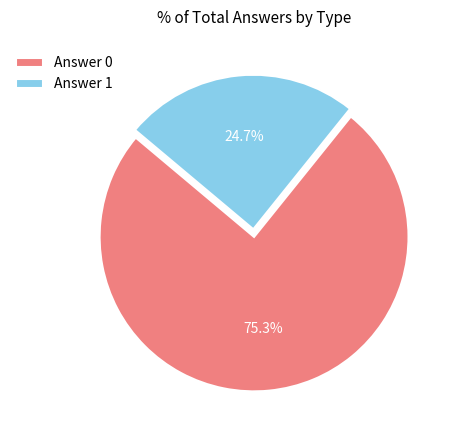

Count the number of slices in the pie.

2